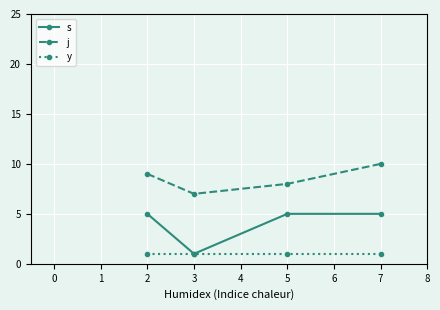

True or false: s and j cross at least once.

False